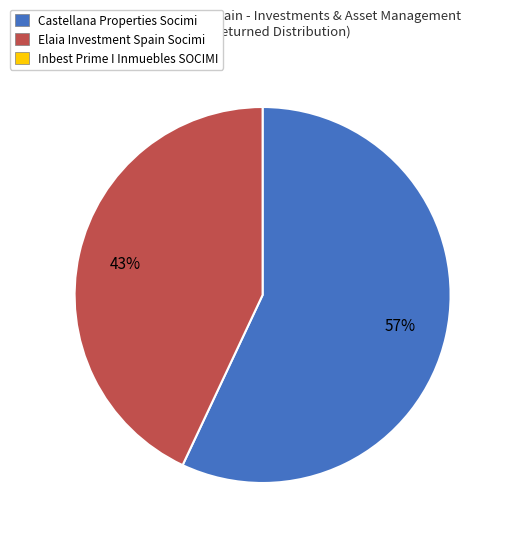

To the nearest percent, what is the average slice percentage?

50%